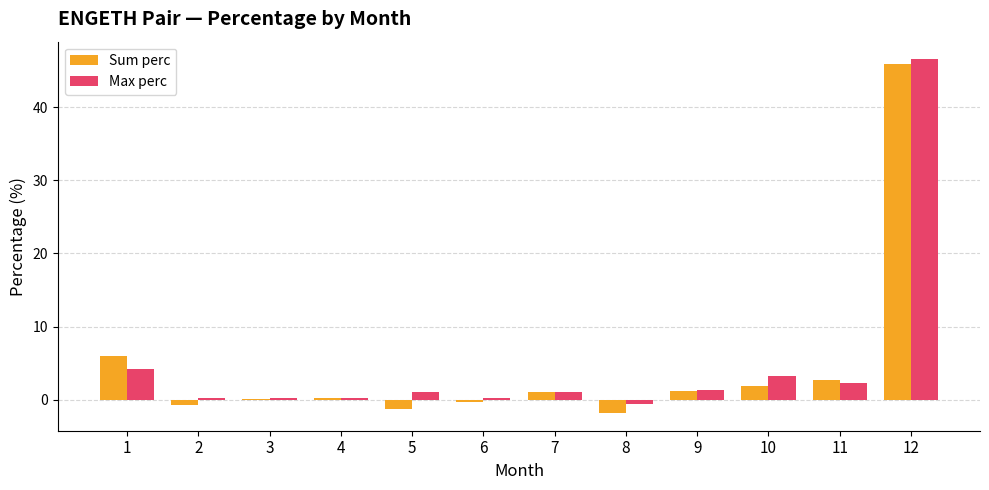

Are the bars horizontal?

No